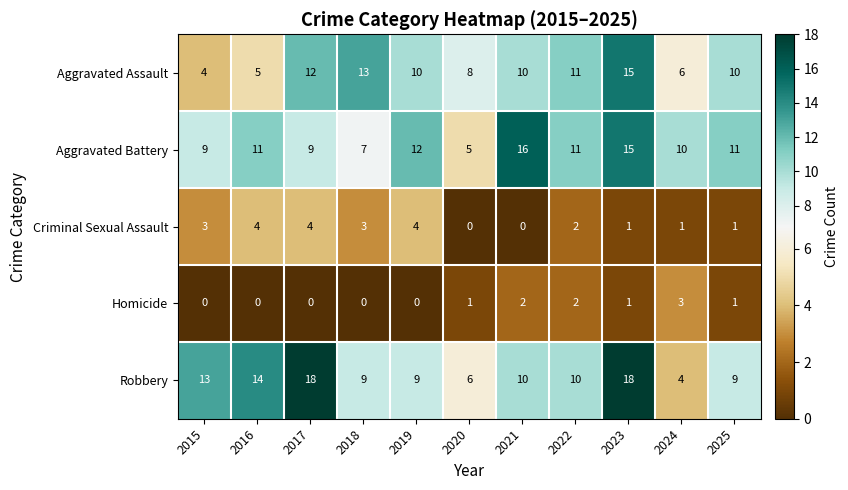

At 2019, list the series in order from smallest to largest.

Homicide, Criminal Sexual Assault, Robbery, Aggravated Assault, Aggravated Battery